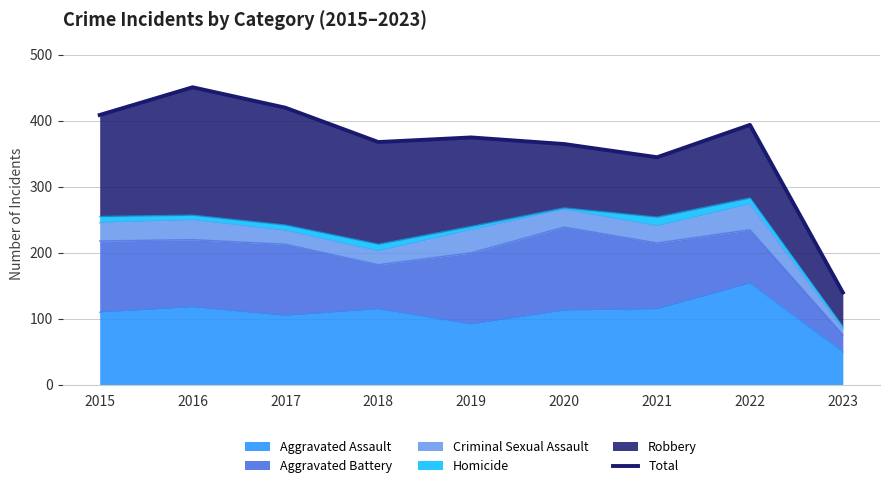

Reading left to right, transcribe all the data shown in this chart.

2015=409	2016=451	2017=420	2018=368	2019=375	2020=365	2021=345	2022=394	2023=140